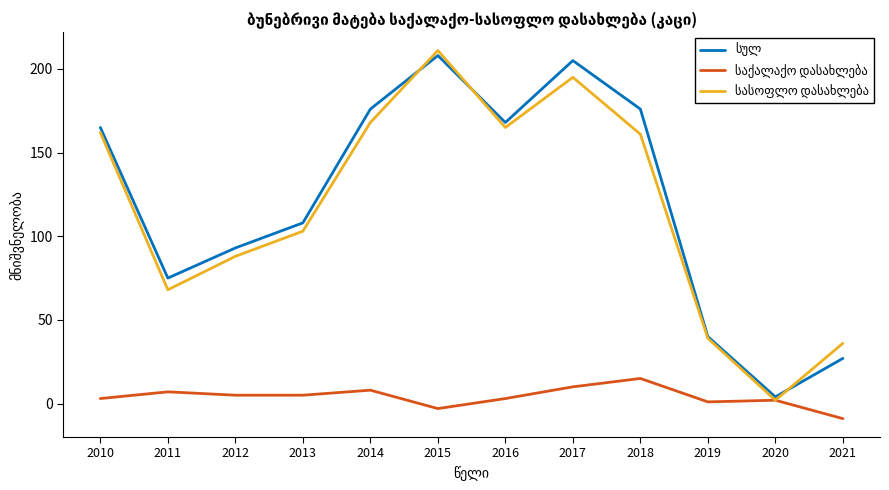

Which label corresponds to the largest value in the chart?

2015